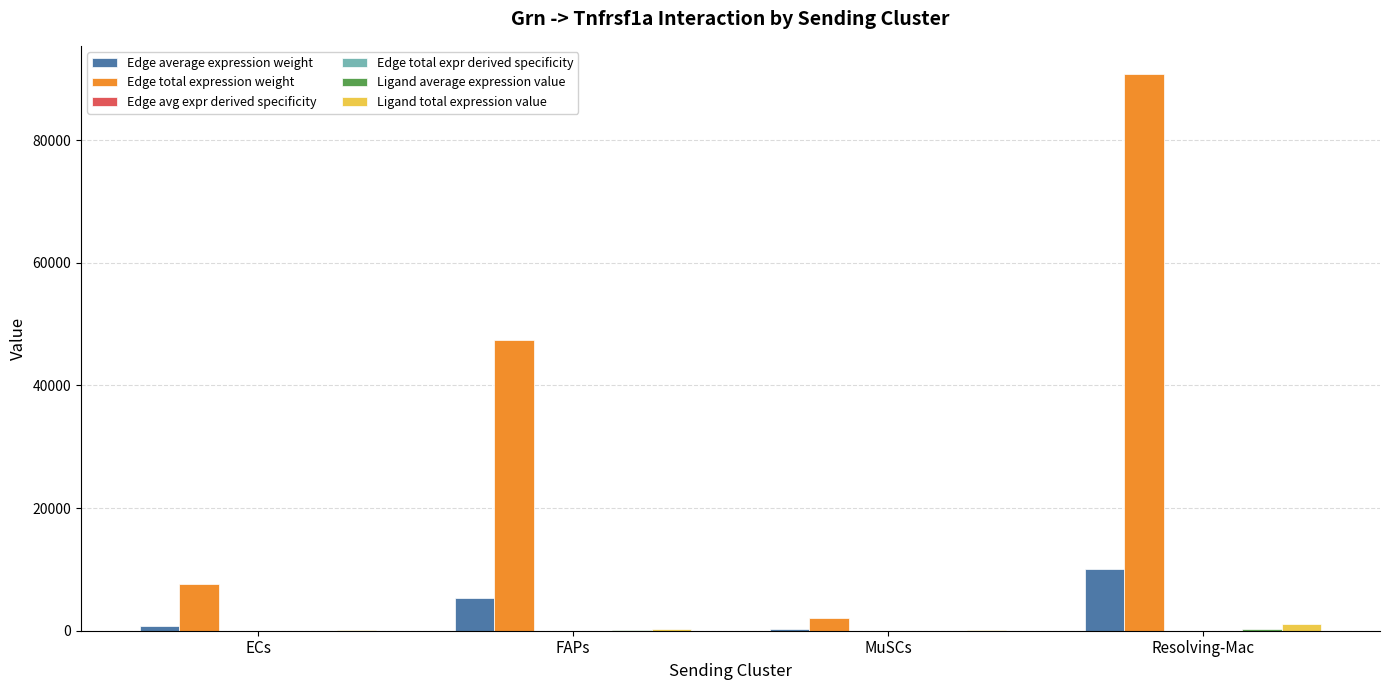

Which series has the largest total across all categories?

Edge total expression weight